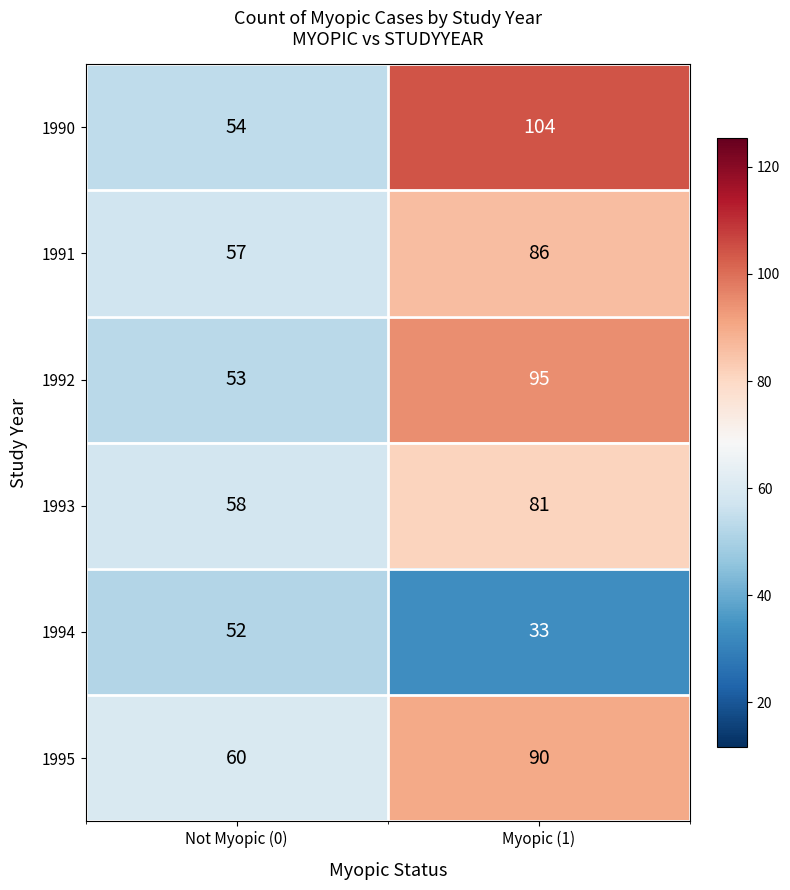

What is the approximate value of 1994 at Myopic (1)?

33